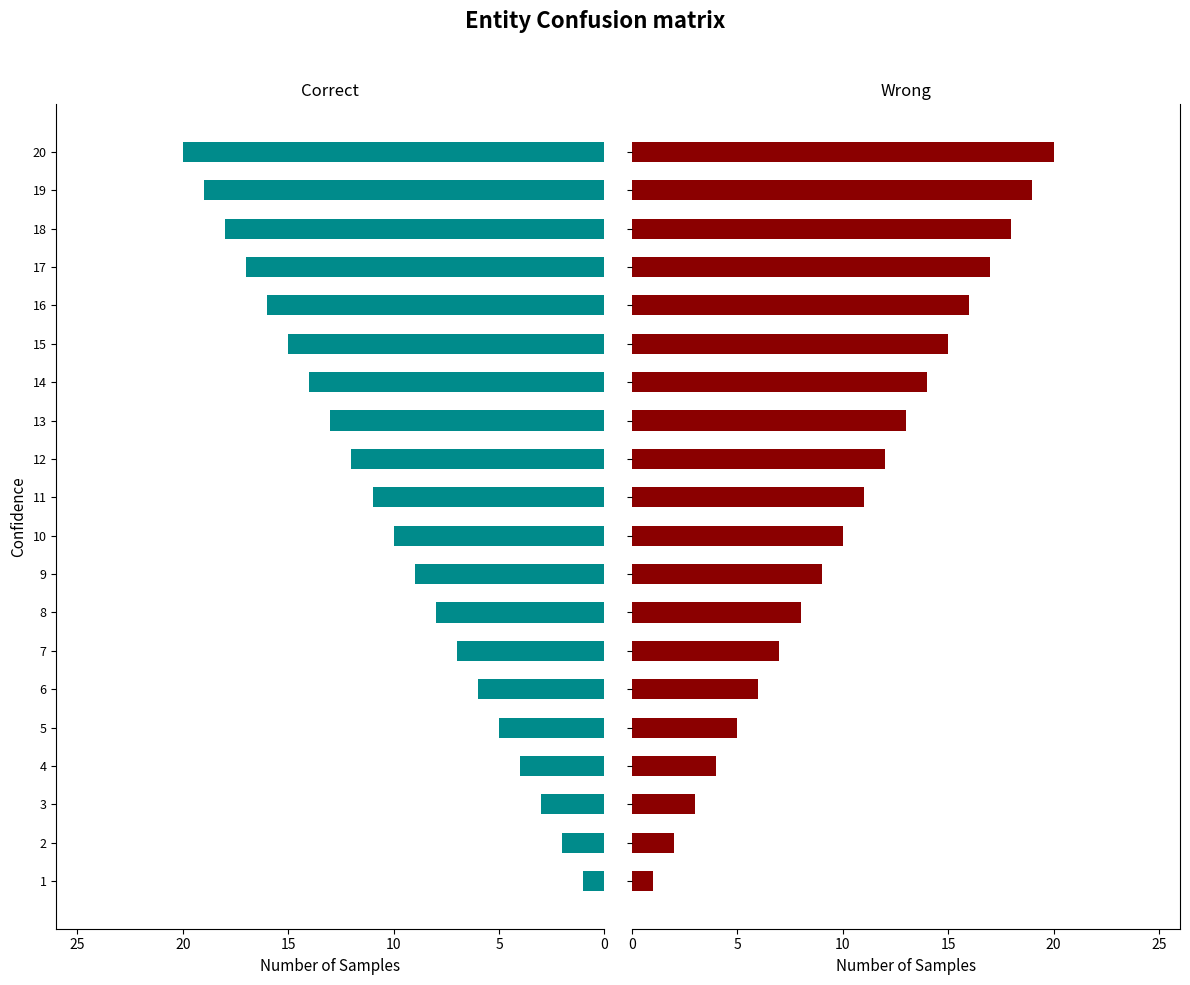

What is the difference between the second highest and second lowest values in the Correct series?

17